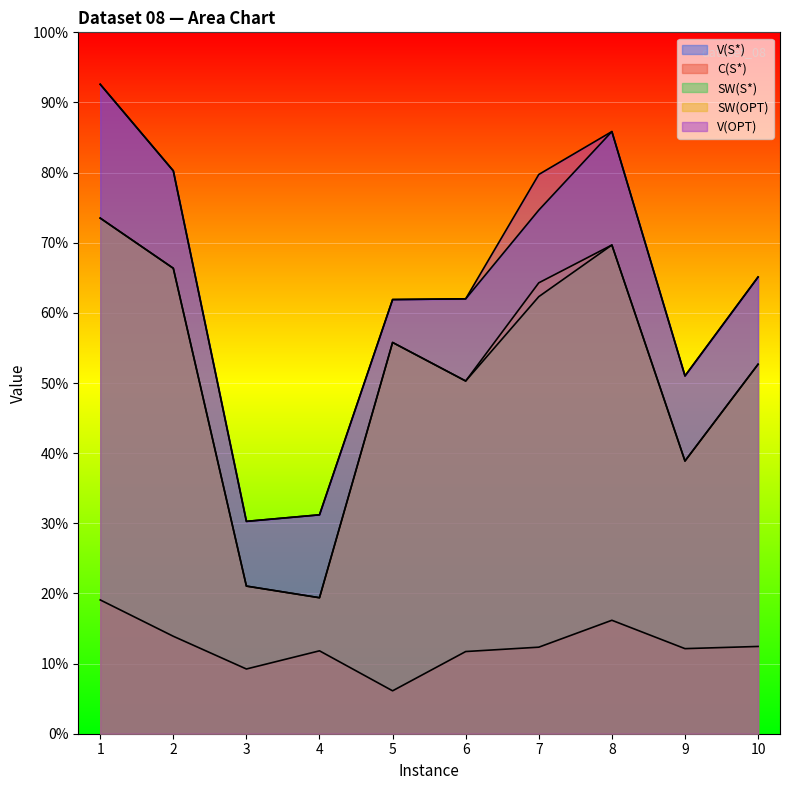

Reading left to right, extract all data points from this chart.

V(S*): 1=893	2=774	3=292	4=301	5=597	6=598	7=720	8=828	9=492	10=628
C(S*): 1=184	2=134	3=89	4=114	5=59	6=113	7=119	8=156	9=117	10=120
SW(S*): 1=709	2=640	3=203	4=187	5=538	6=485	7=601	8=672	9=375	10=508
SW(OPT): 1=709	2=640	3=203	4=187	5=538	6=485	7=620	8=672	9=375	10=508
V(OPT): 1=893	2=774	3=292	4=301	5=597	6=598	7=769	8=828	9=492	10=628